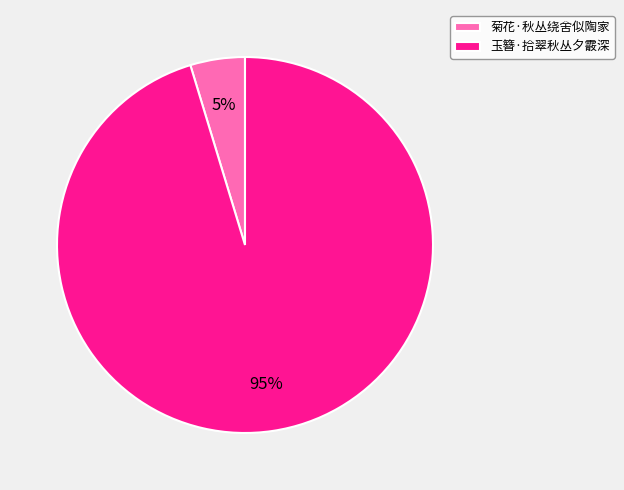

Which category has the smallest portion of the pie?

菊花·秋丛绕舍似陶家